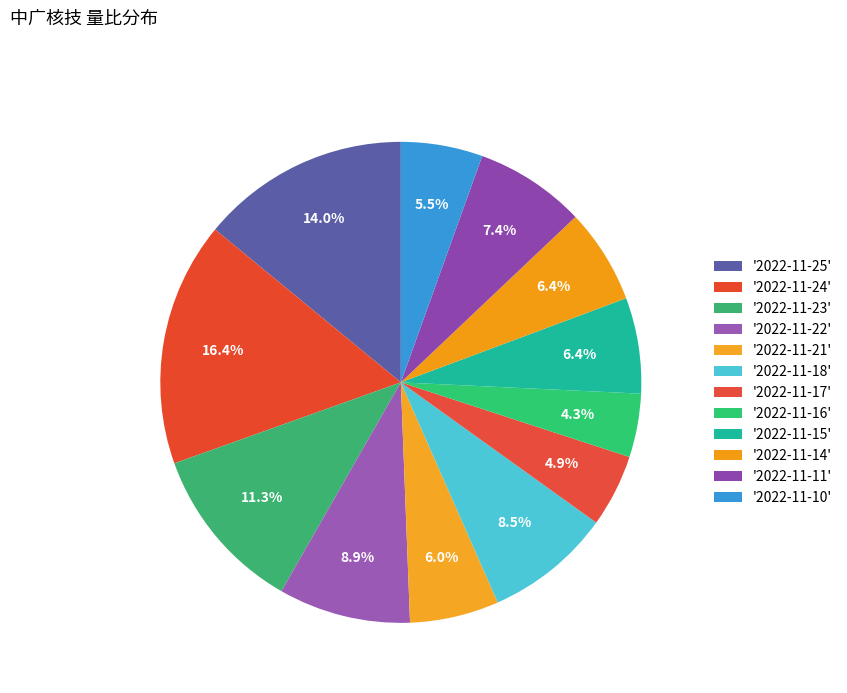

To the nearest percent, what is the average slice percentage?

8%